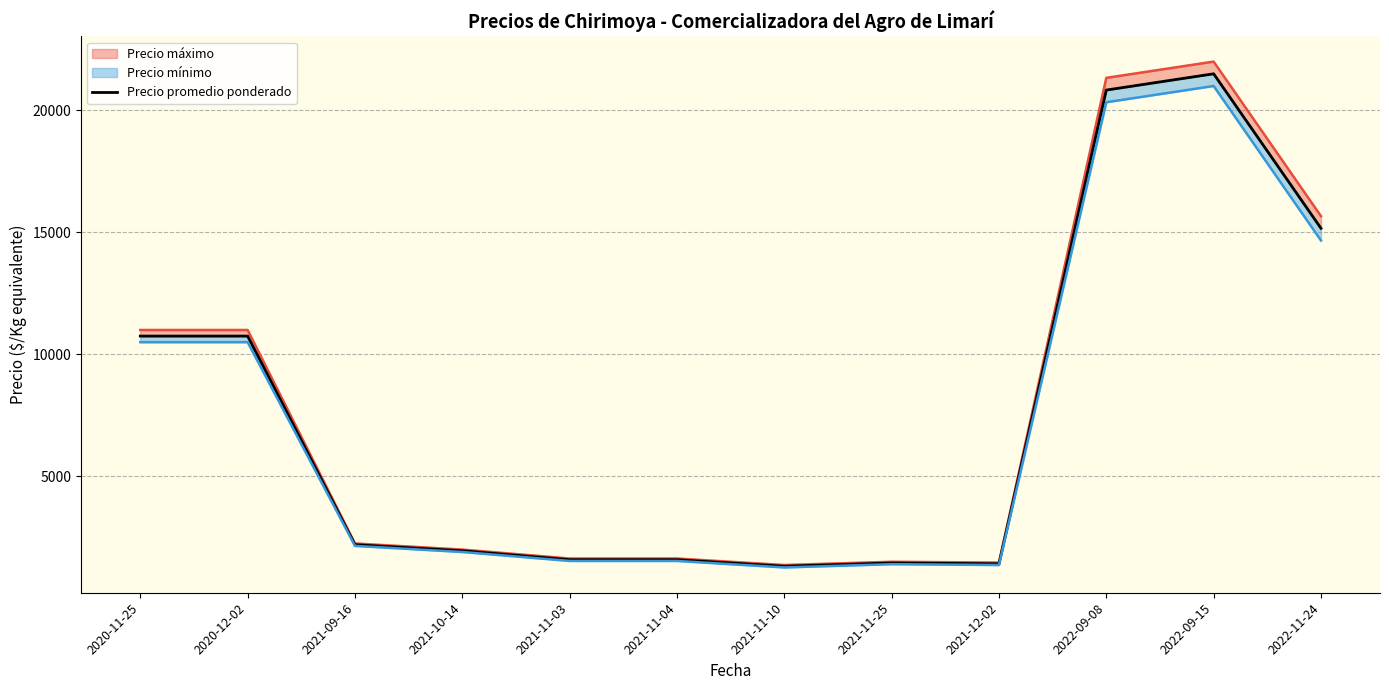

Rank the categories by value from highest to lowest.

2022-09-15, 2022-09-08, 2022-11-24, 2020-11-25, 2020-12-02, 2021-09-16, 2021-10-14, 2021-11-03, 2021-11-04, 2021-11-25, 2021-12-02, 2021-11-10